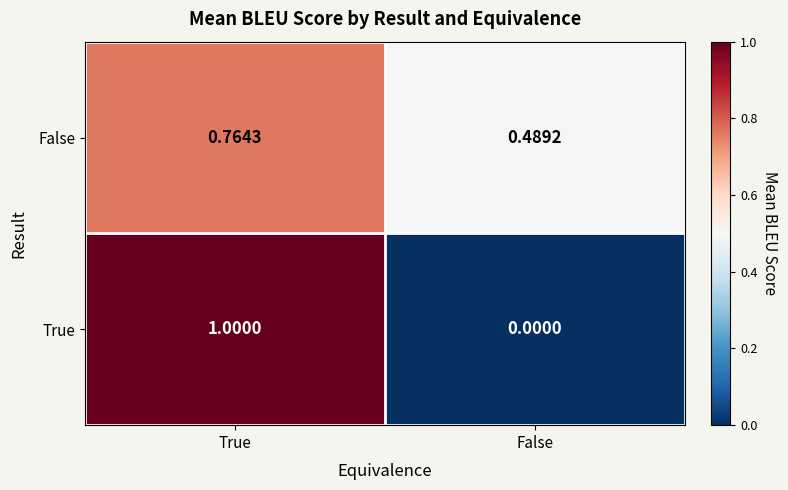

Where is False nearest to the value 0?

False